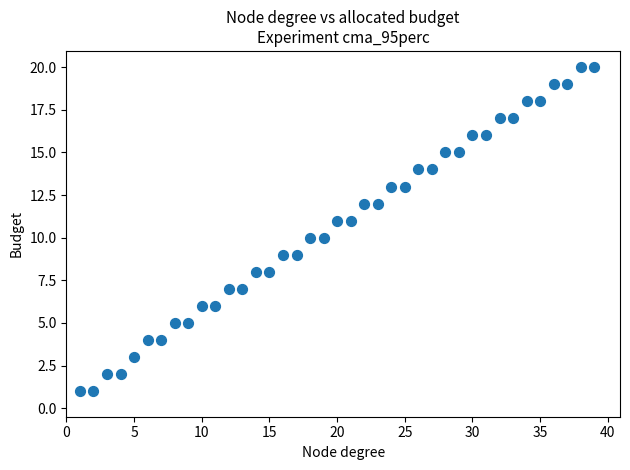

What is the range of Y values (max minus min)?

19